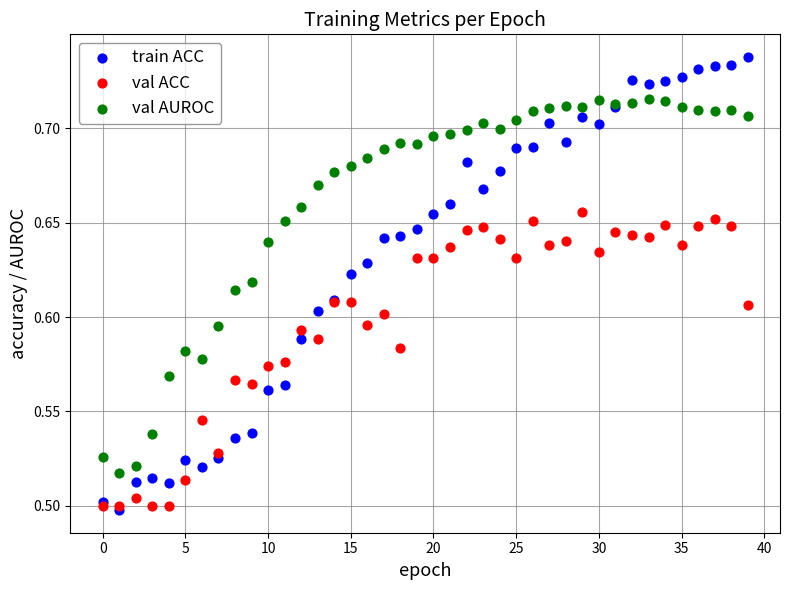

Which series reaches the minimum Y coordinate?

train ACC